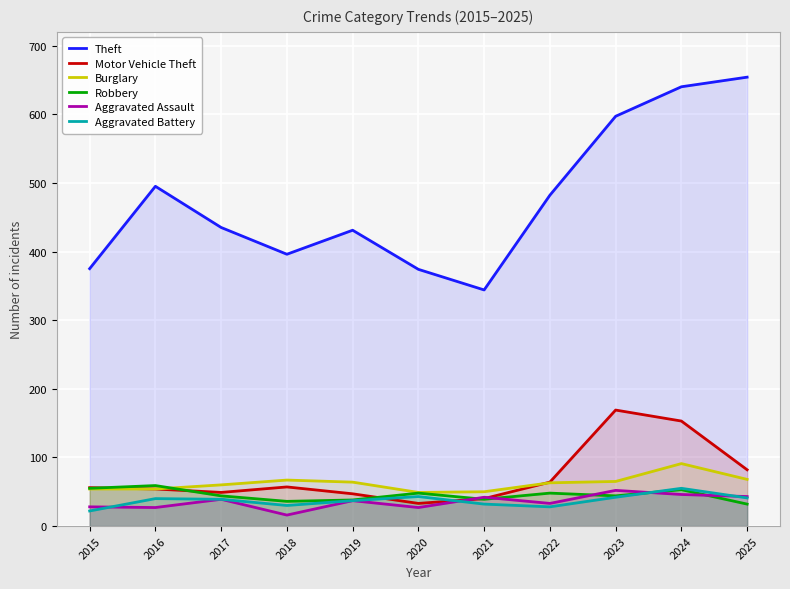

Reading left to right, what are all the values shown in this chart?

Theft: 375	495	435	396	431	374	344	482	597	640	654
Motor Vehicle Theft: 56	54	49	57	47	33	40	64	169	153	82
Burglary: 54	54	60	67	64	49	50	63	65	91	68
Robbery: 55	59	44	36	38	48	39	48	44	53	32
Aggravated Assault: 28	27	39	16	37	27	42	33	52	46	43
Aggravated Battery: 22	40	39	30	37	43	32	28	42	55	41